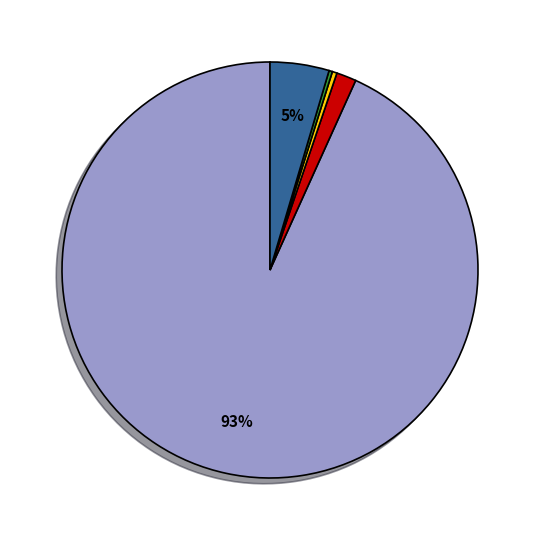

Is there a majority slice in this chart?

Yes